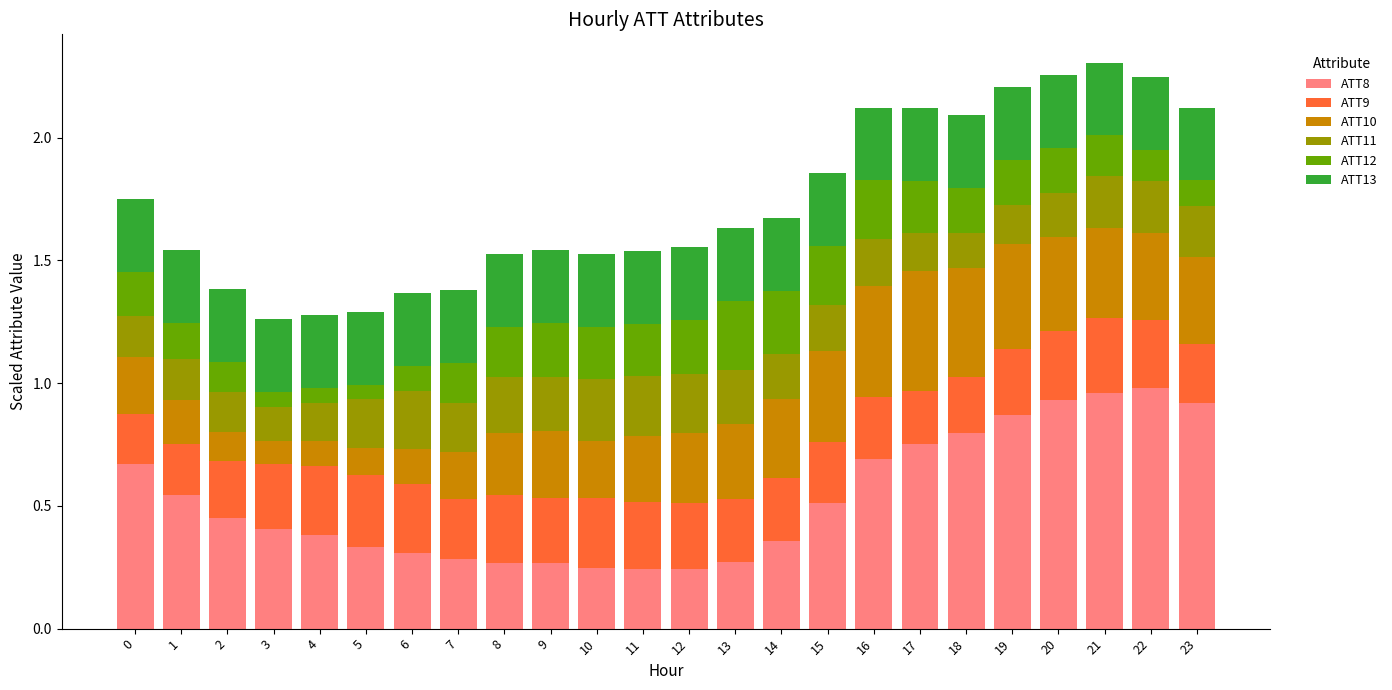

How many bars are there in total?

24